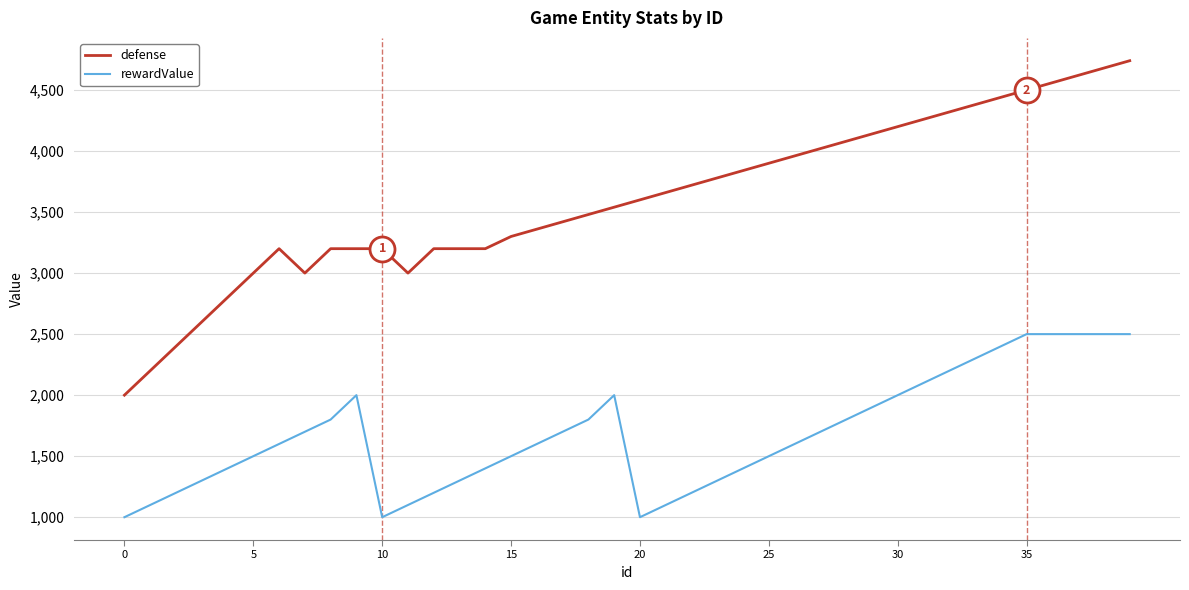

What is the average value of the defense series?

3598